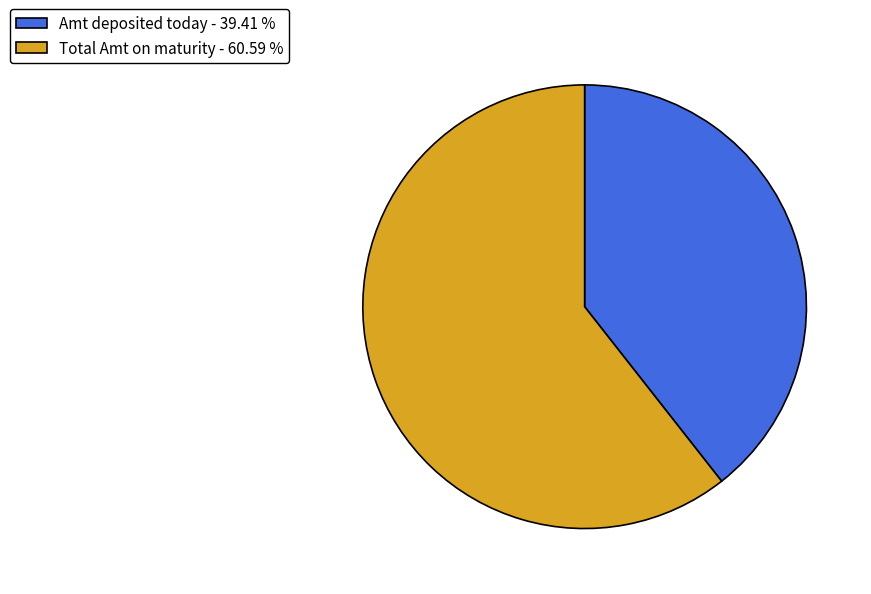

Approximately how many times larger is the value at Amt deposited today - 39.41 % compared to Total Amt on maturity - 60.59 %?

0.7